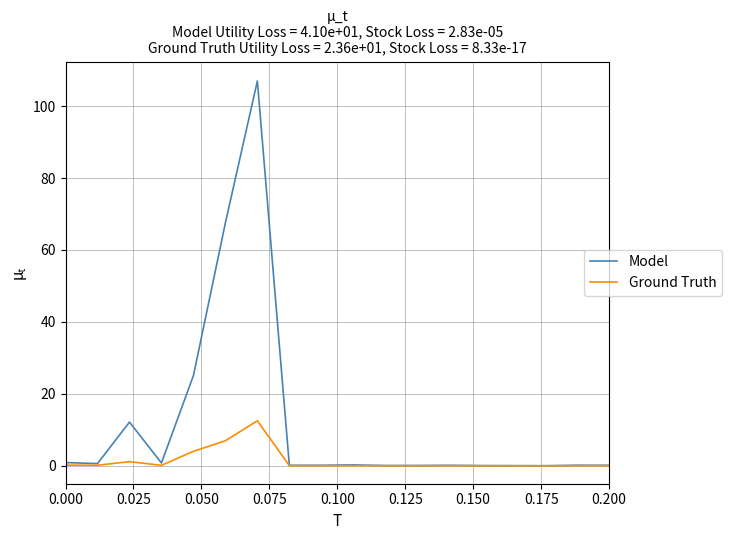

Rank the series by their average value, from lowest to highest.

Ground Truth, Model